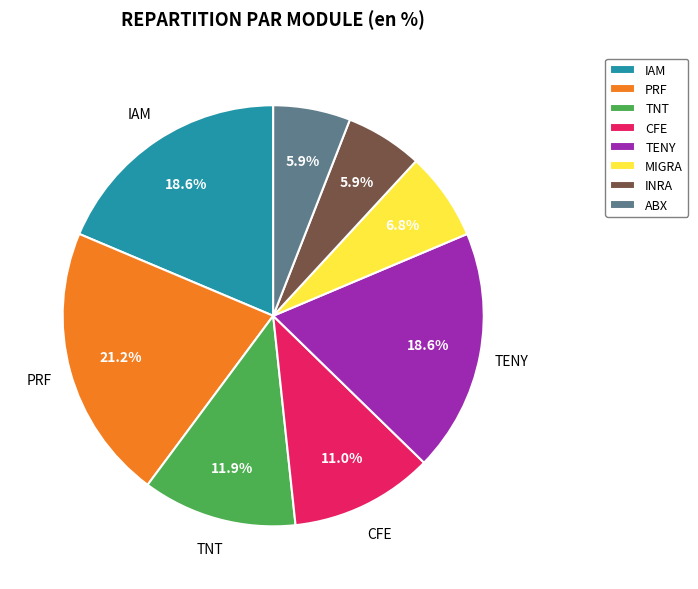

What percentage do PRF and IAM together represent?

39.8%